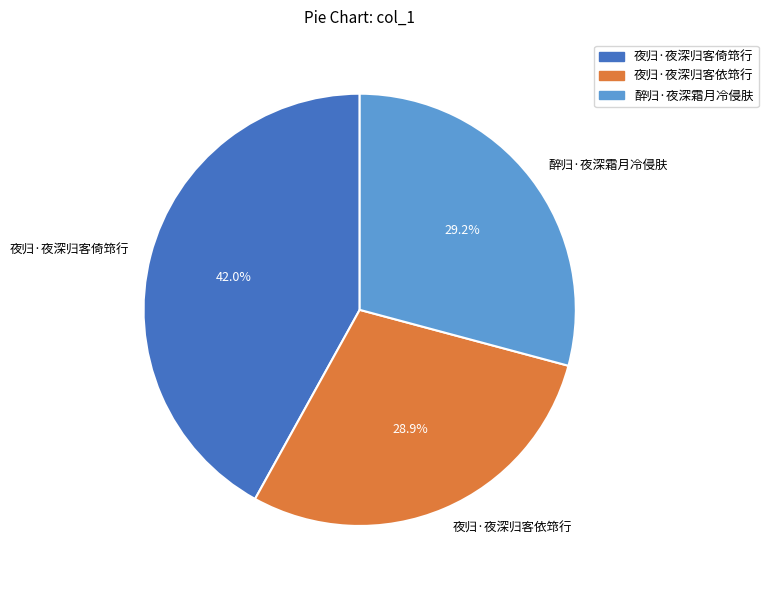

True or false: 夜归·夜深归客依筇行 accounts for 29% of the total.

True